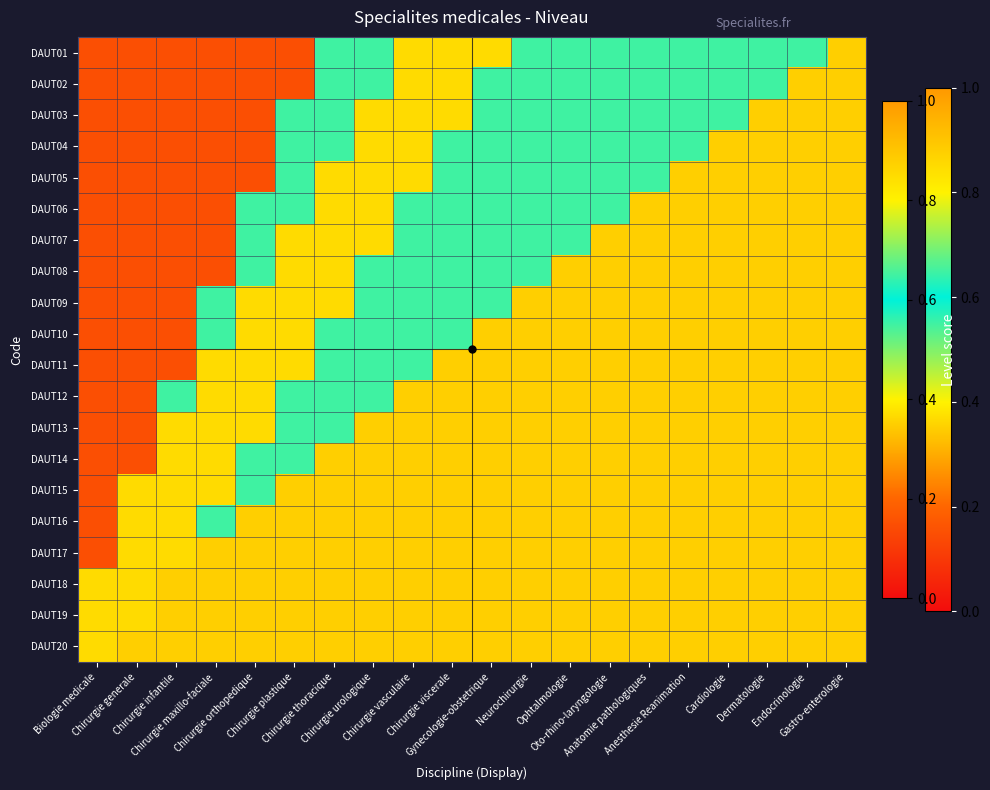

What is the total value across all series at Chirurgie infantile?

7.5